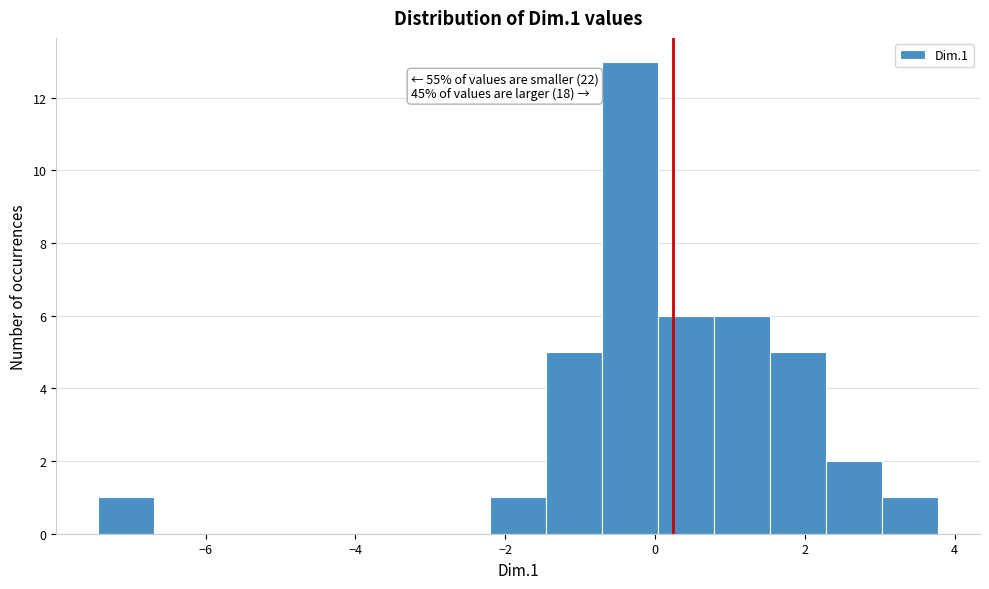

Read against the x-axis, roughly where is the centre of the tallest bar?

-0.4